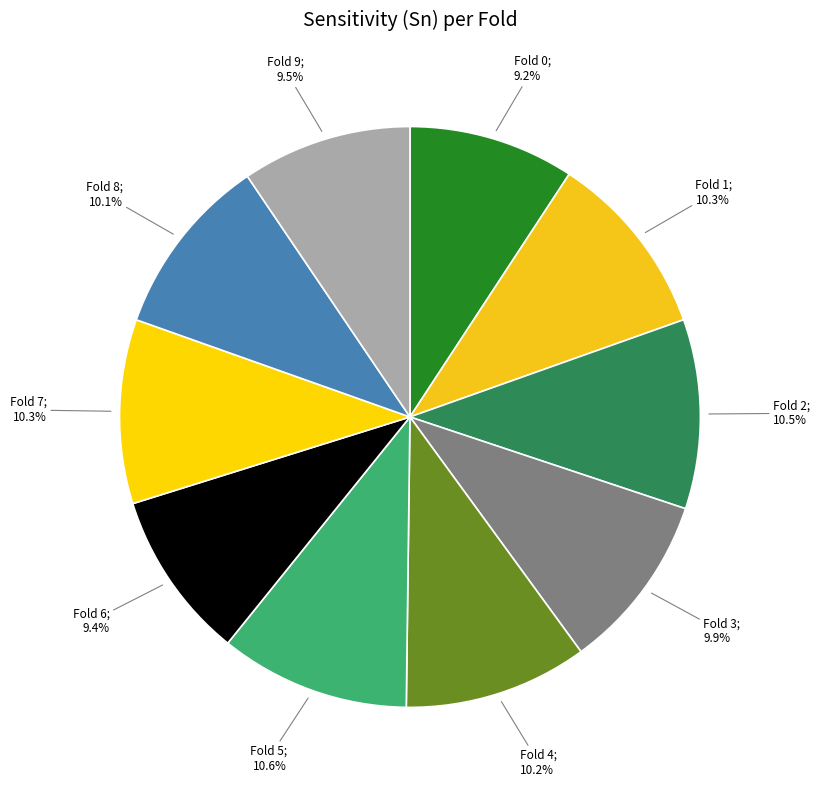

Count the number of slices in the pie.

10